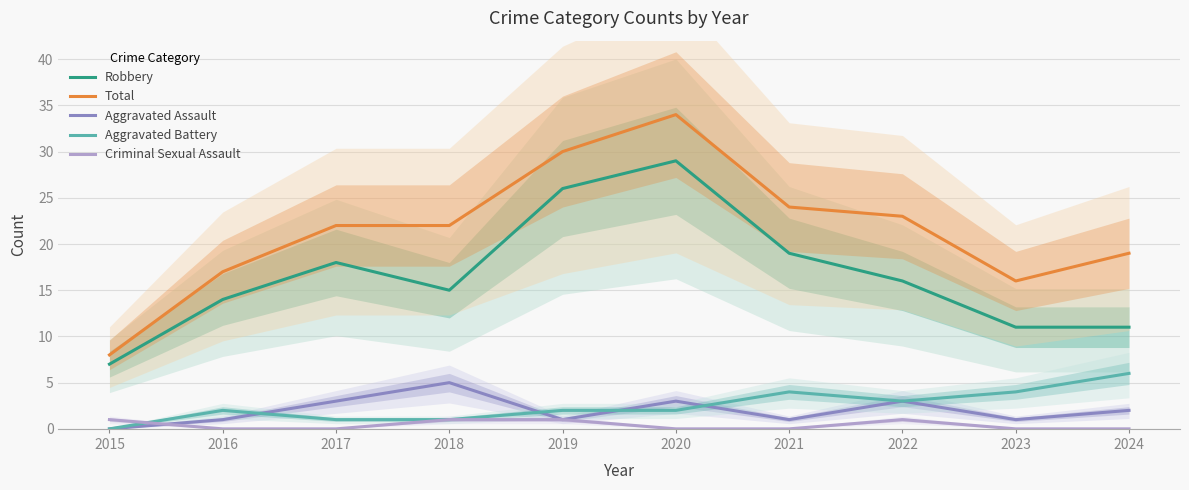

Reading right to left, transcribe all the data shown in this chart.

Robbery: 2024=11	2023=11	2022=16	2021=19	2020=29	2019=26	2018=15	2017=18	2016=14	2015=7
Total: 2024=19	2023=16	2022=23	2021=24	2020=34	2019=30	2018=22	2017=22	2016=17	2015=8
Aggravated Assault: 2024=2	2023=1	2022=3	2021=1	2020=3	2019=1	2018=5	2017=3	2016=1	2015=0
Aggravated Battery: 2024=6	2023=4	2022=3	2021=4	2020=2	2019=2	2018=1	2017=1	2016=2	2015=0
Criminal Sexual Assault: 2024=0	2023=0	2022=1	2021=0	2020=0	2019=1	2018=1	2017=0	2016=0	2015=1